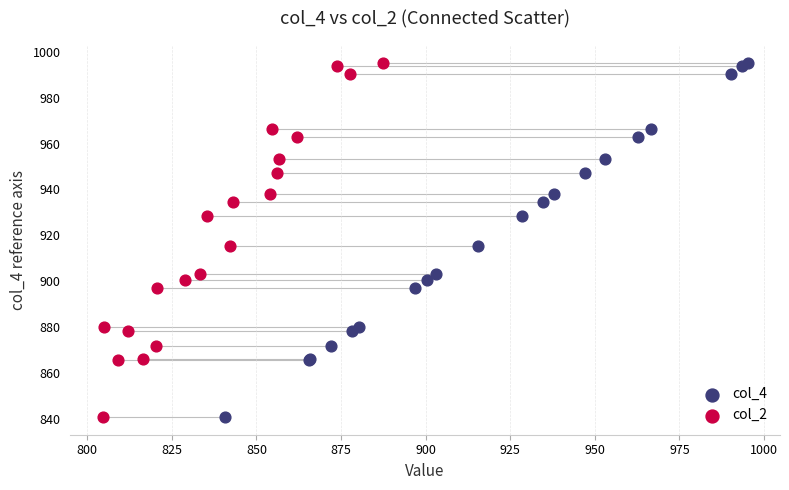

What are all the series names shown in the legend?

col_4, col_2